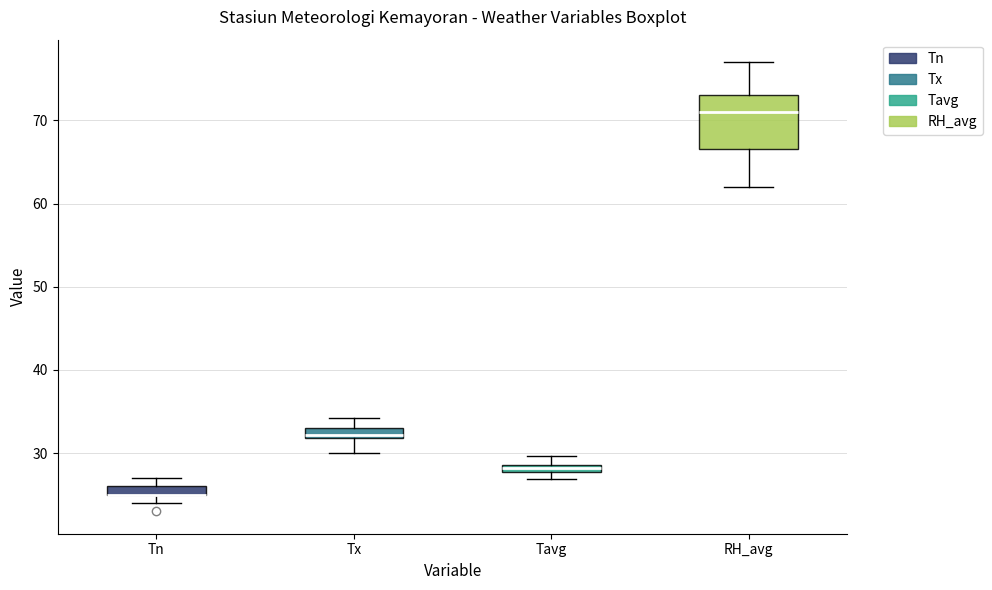

Where does the lower whisker of the box for Tx end on the y-axis? The values are not printed on the chart, so give them approximately, as read against the axis.

30